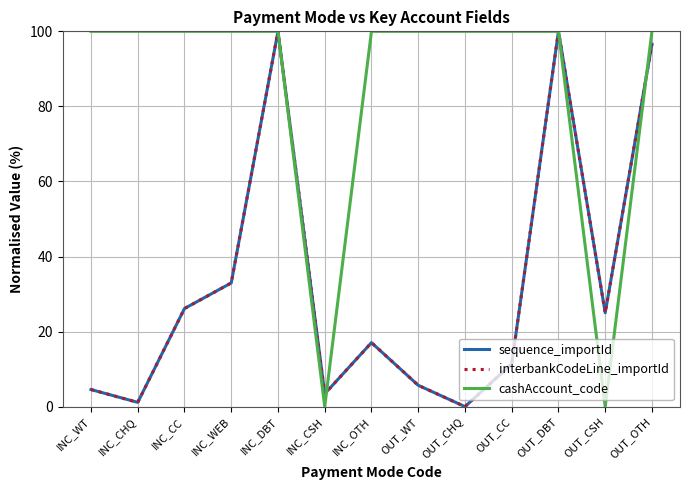

Where is the first local minimum for cashAccount_code?

INC_CSH